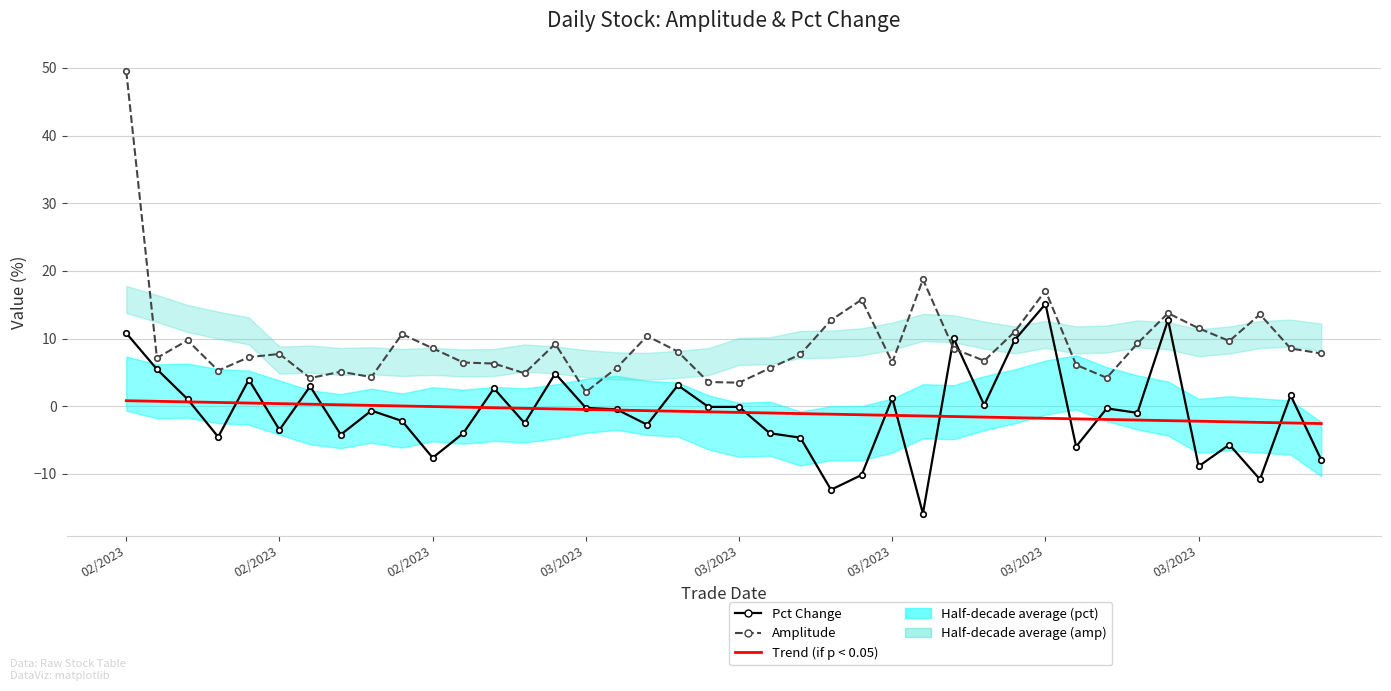

At which category does Amplitude reach its first local peak?

02/2023